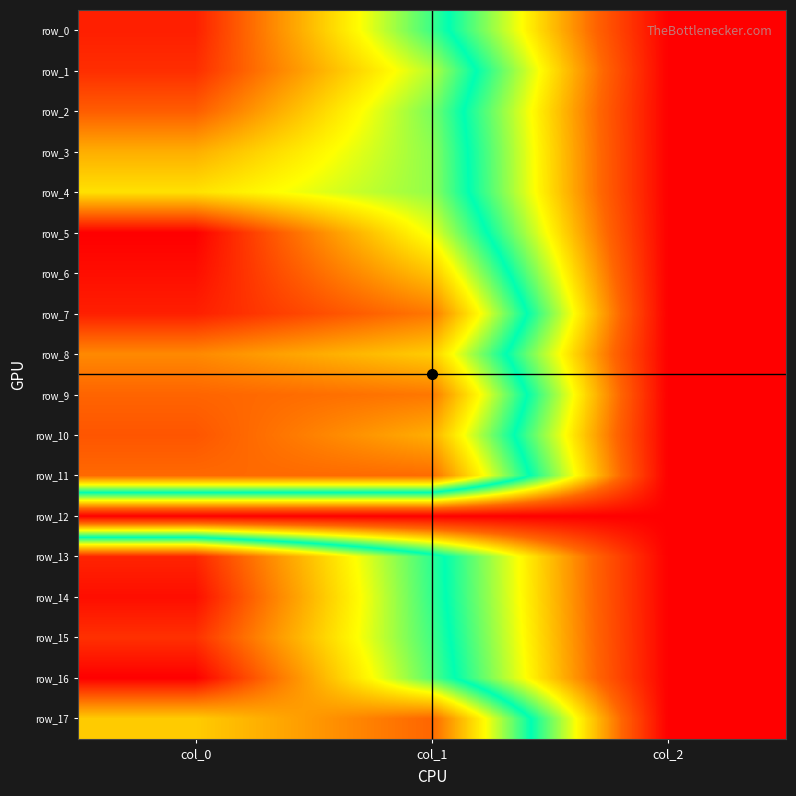

Count the number of data series in this chart.

18